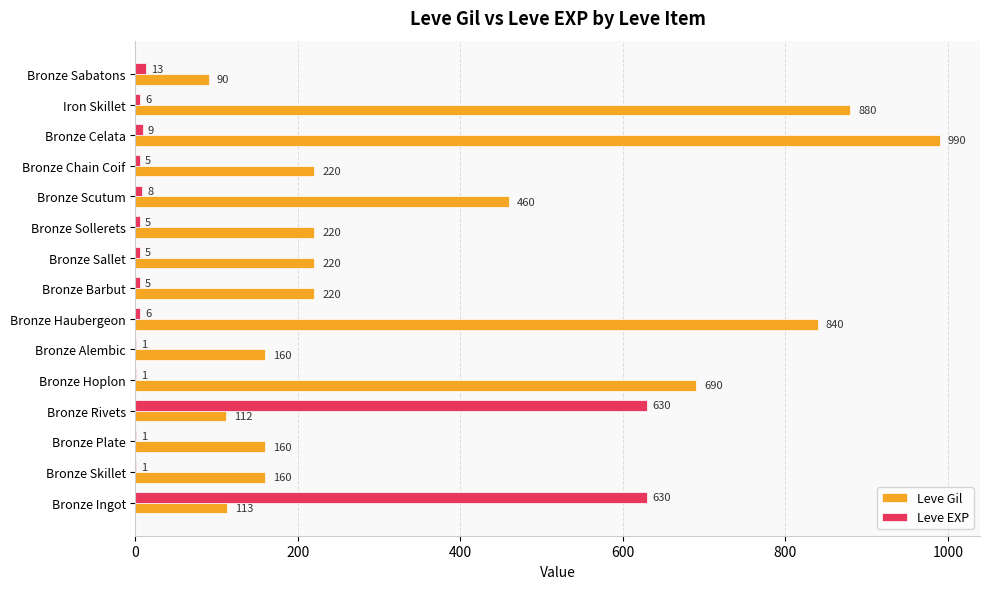

At which label is Leve Gil closest to 540?

Bronze Scutum